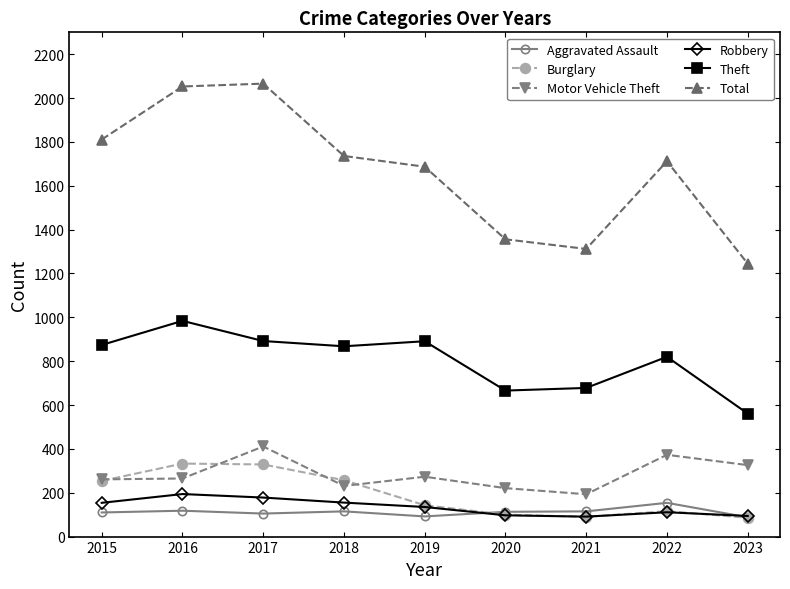

What is the maximum value for Motor Vehicle Theft?

411